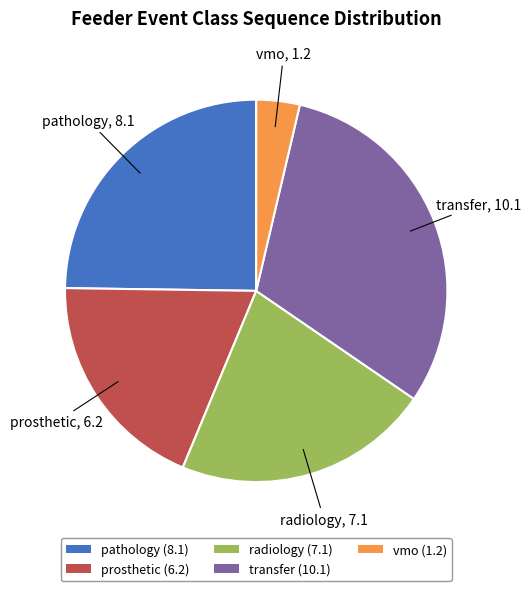

Rank the categories by value from lowest to highest.

vmo, prosthetic, radiology, pathology, transfer